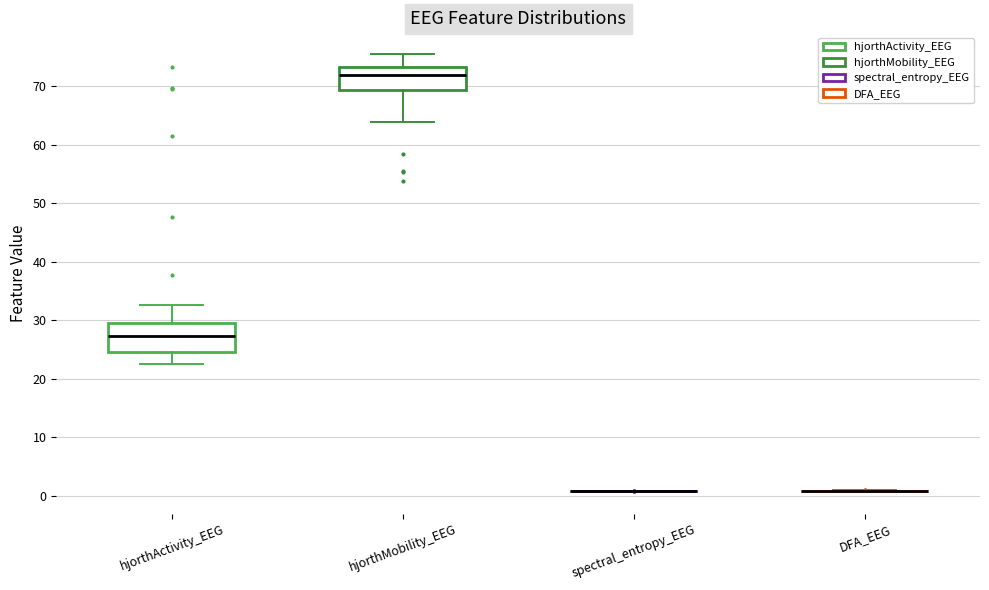

Reading left to right, read every box against the y-axis: the position of its median line, the range the box covers, and the ends of its whiskers. The values are not printed on the chart, so give them approximately, as read against the axis.

hjorthActivity_EEG: median 27, box 25 to 29, whiskers 23 to 33
hjorthMobility_EEG: median 72, box 69 to 73, whiskers 64 to 76
spectral_entropy_EEG: box collapsed to a line at 1, whiskers 1 to 1
DFA_EEG: box collapsed to a line at 1, whiskers 1 to 1